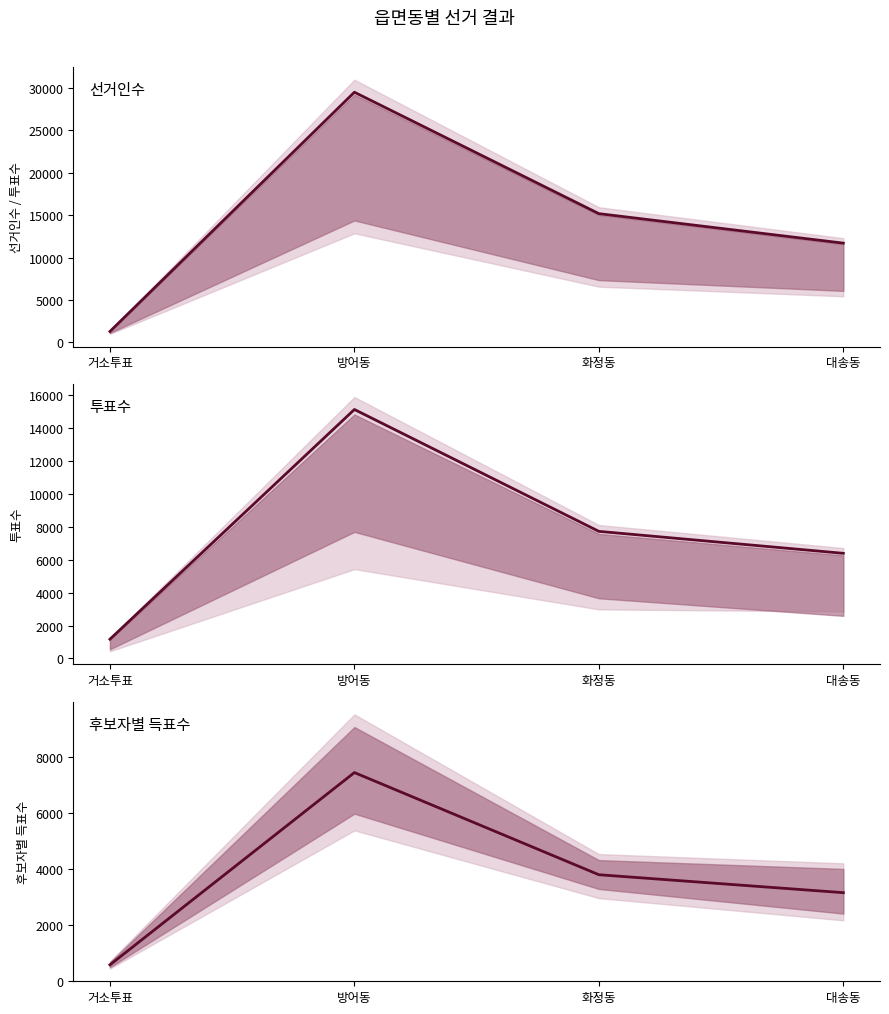

True or false: 투표수 has a value of 6388.0 at 대송동.

True